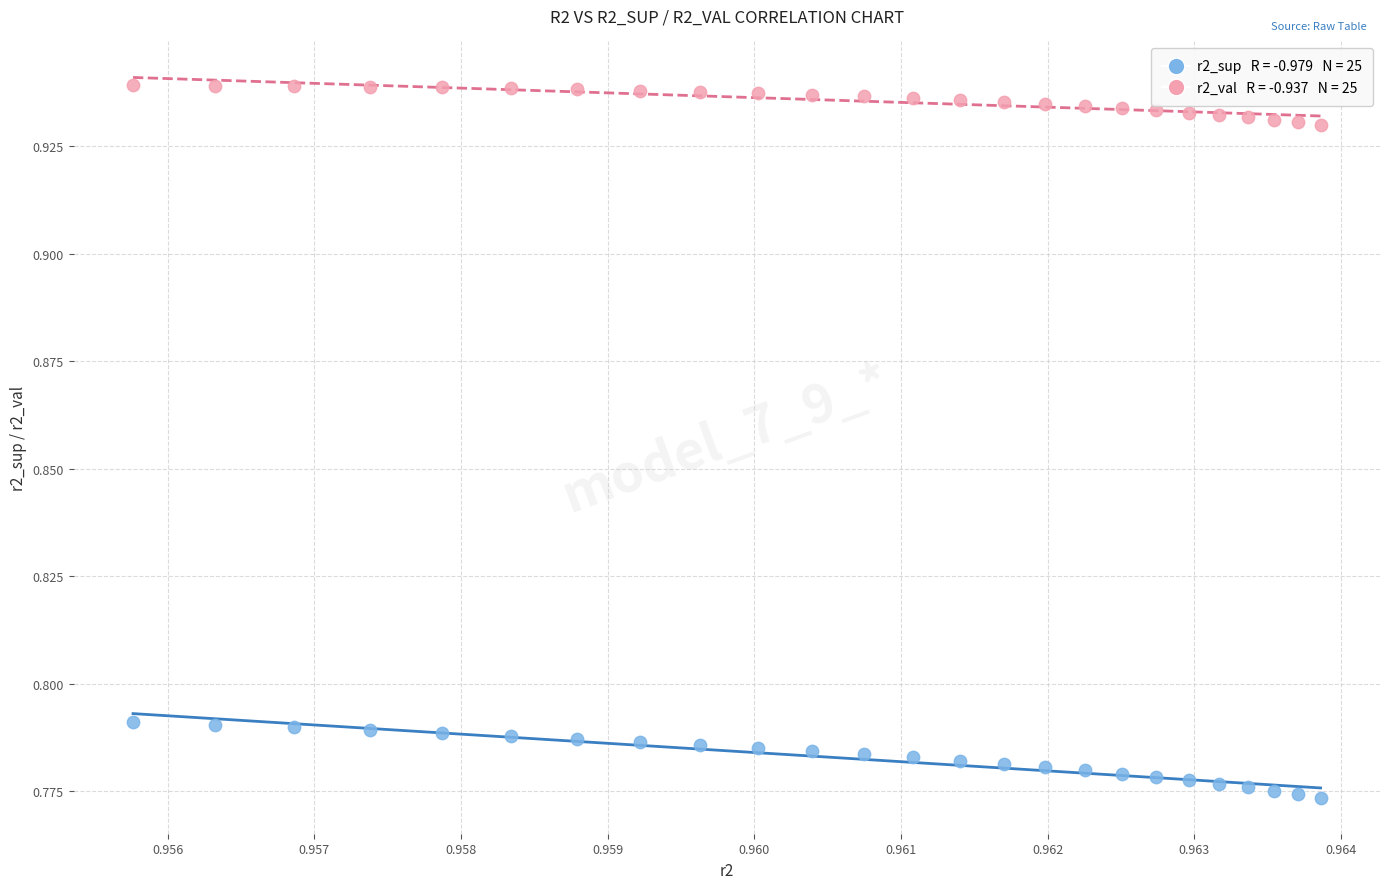

How many data points are displayed?

50